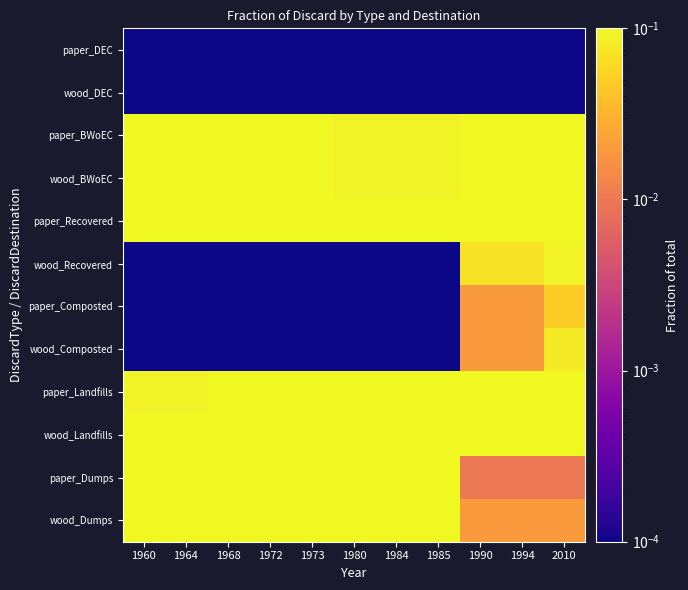

Rank the series by their maximum value, from lowest to highest.

paper_DEC, wood_DEC, paper_Composted, wood_Composted, wood_Recovered, paper_BWoEC, wood_BWoEC, paper_Dumps, paper_Recovered, paper_Landfills, wood_Dumps, wood_Landfills